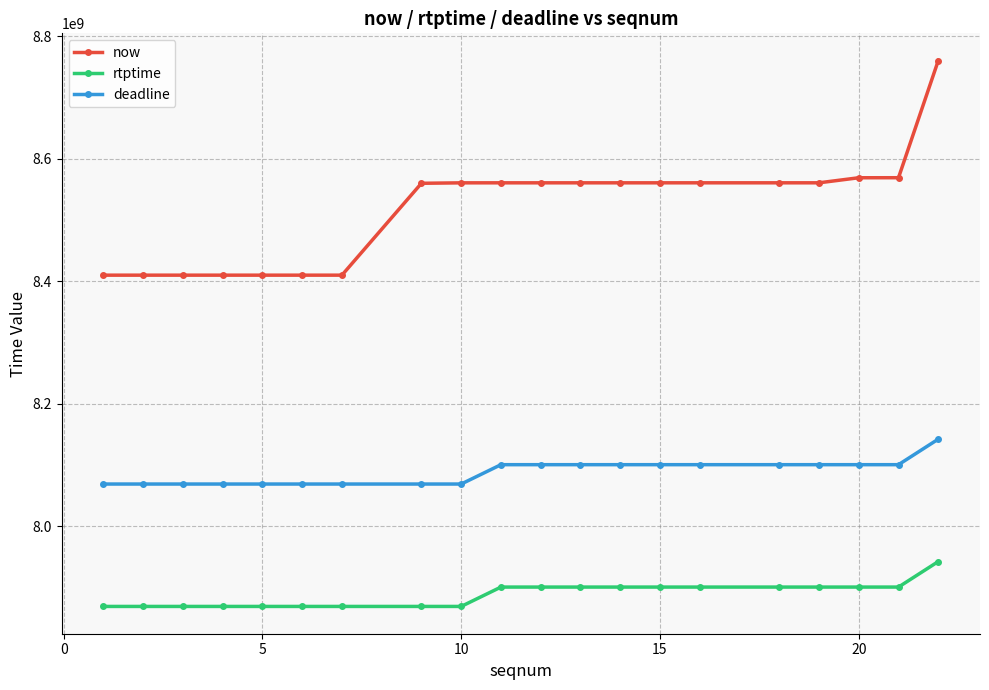

What is the greatest value displayed?

8760552000